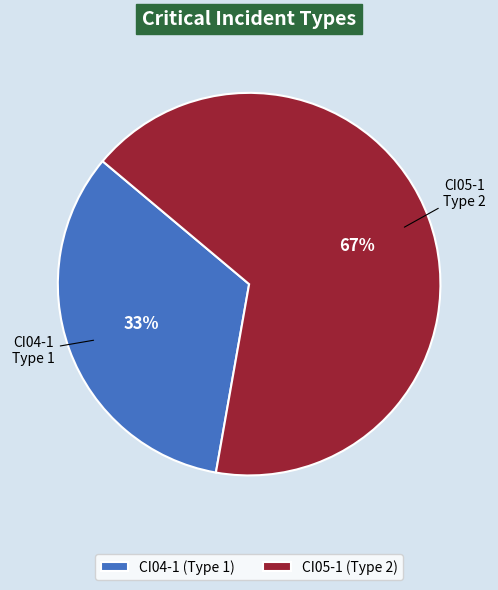

How many slices are in this pie chart?

2